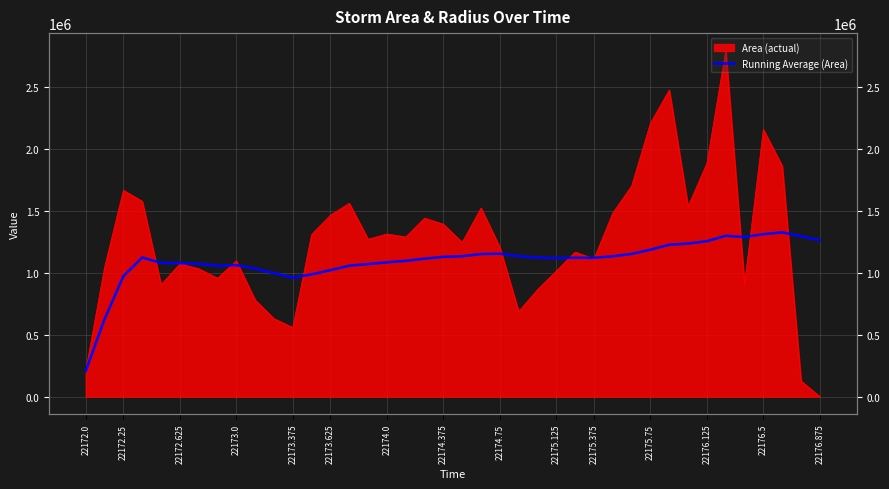

How many data points are less than 1119606?

20